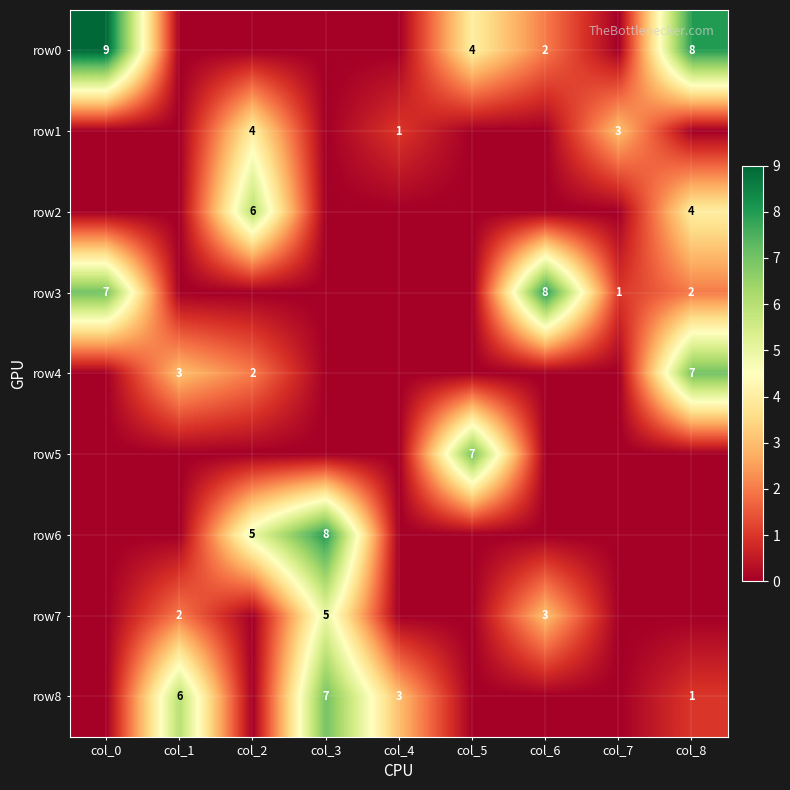

Is it true that row4 equals 1 at col_2?

False